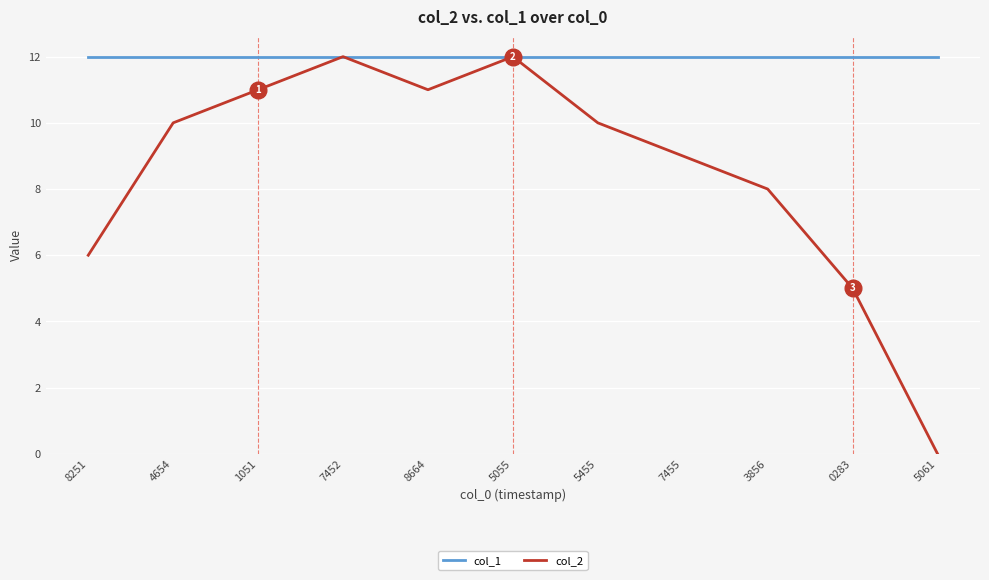

What is the total value across all series at 0283?

17